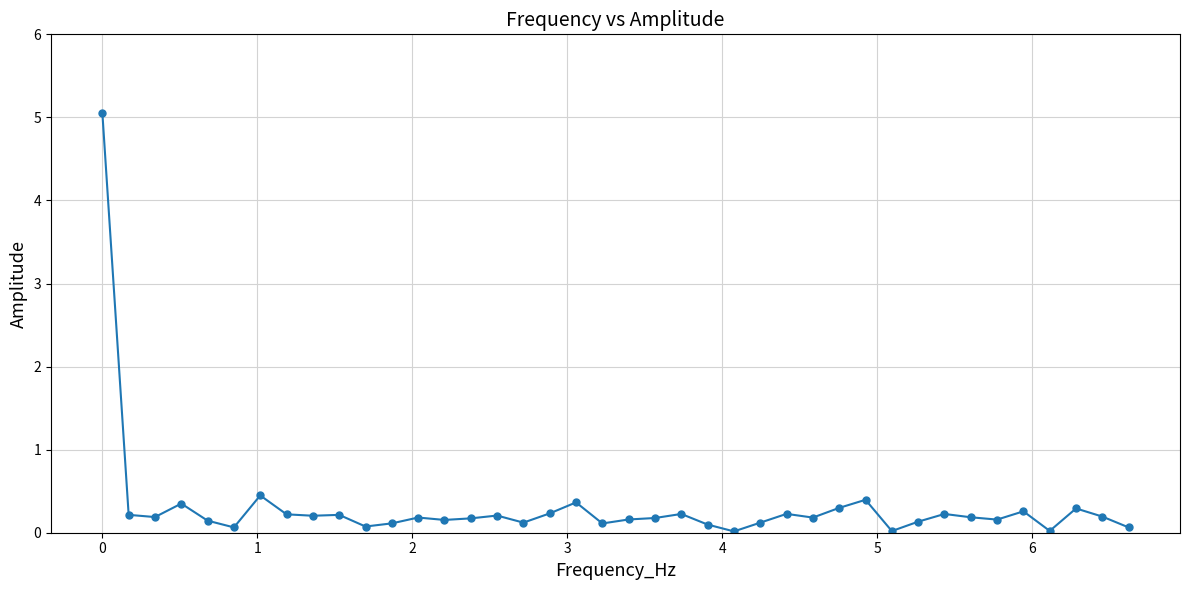

True or false: the data has more than 1 interior local peaks.

True